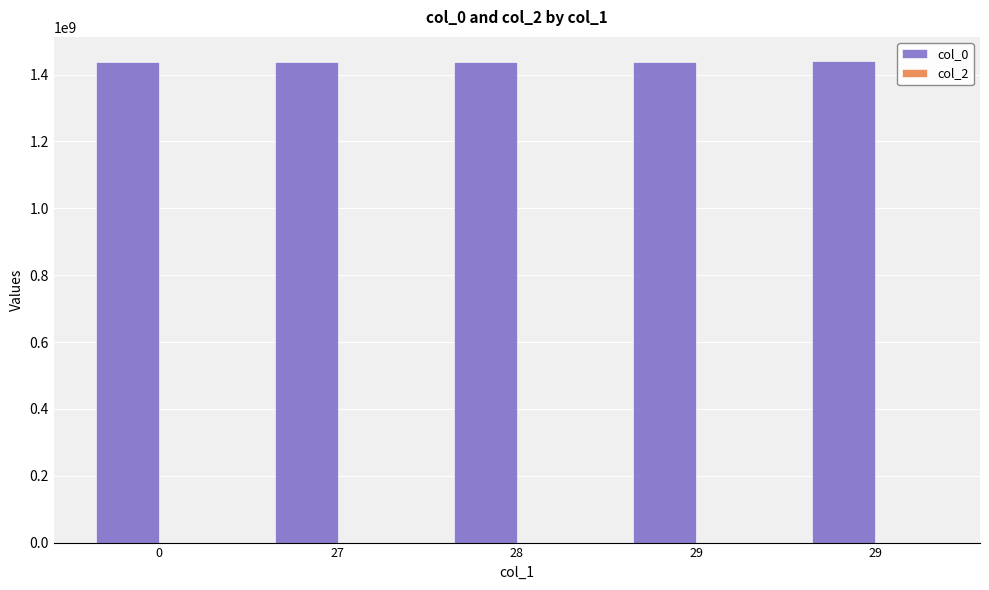

Are the bars horizontal?

No